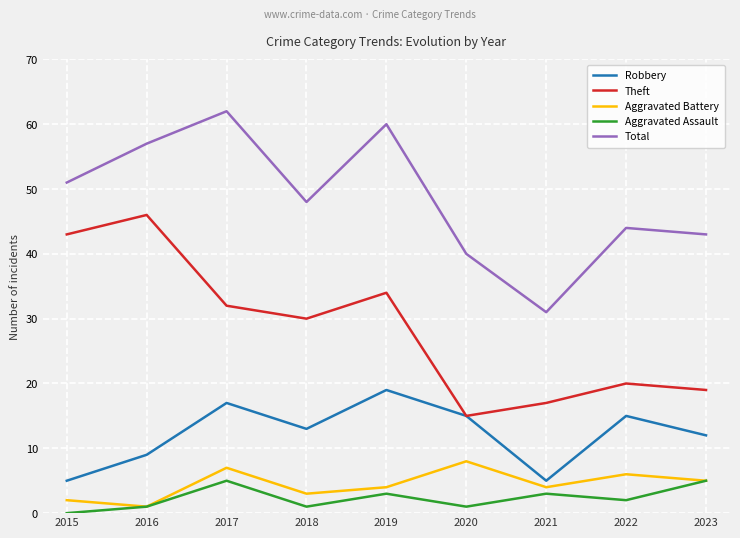

List the series in order of their peak value, highest first.

Total, Theft, Robbery, Aggravated Battery, Aggravated Assault